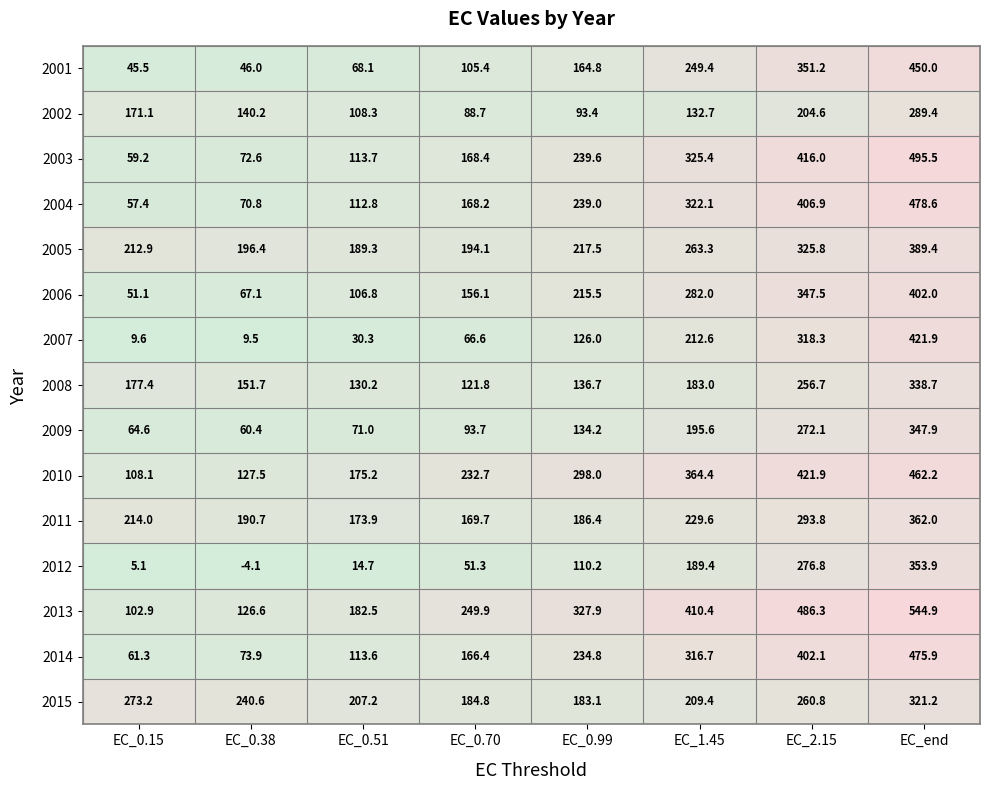

What is the approximate value of 2006 at EC_1.45?

282.0